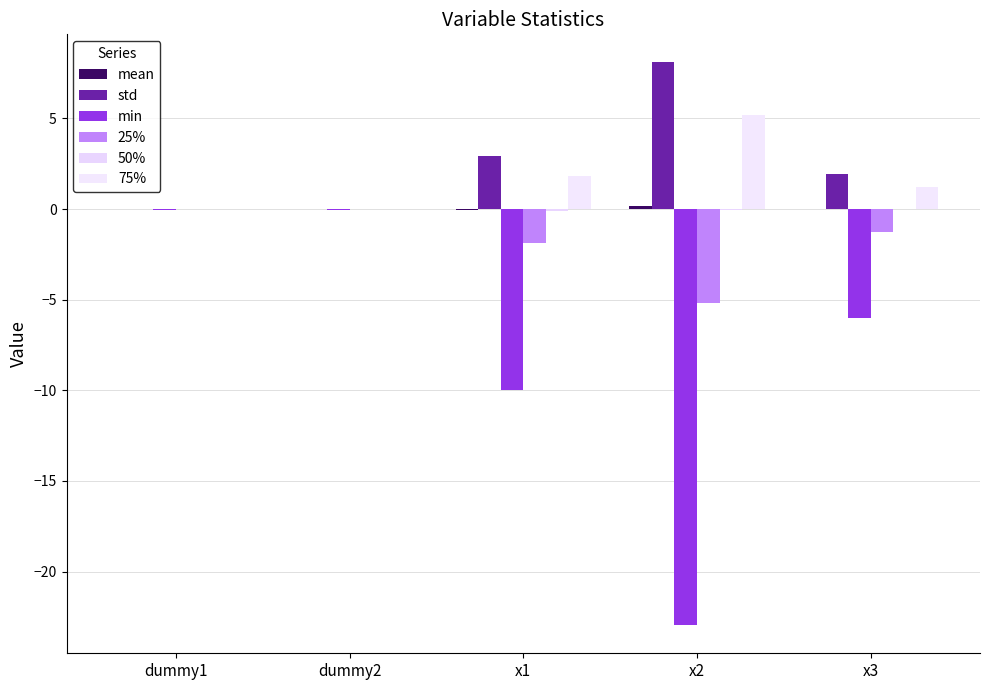

Is it true that 75% equals 3.2 at x1?

False